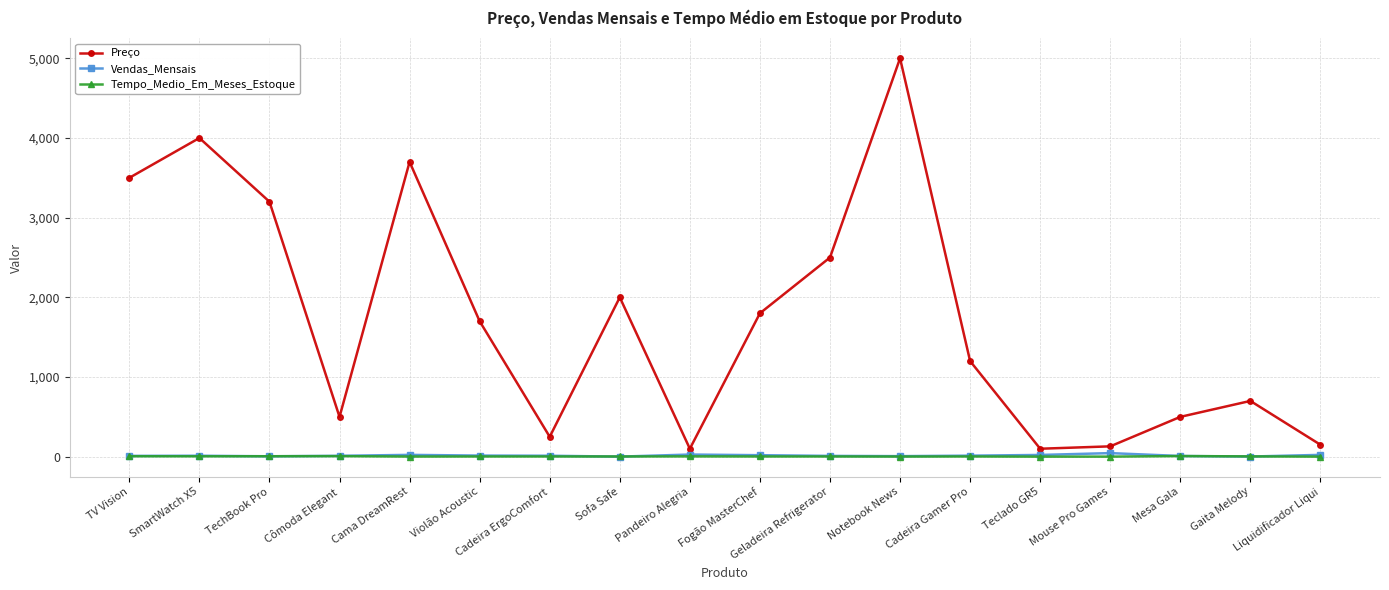

What is the approximate value of Preço at Violão Acoustic, to the nearest 10?

1700